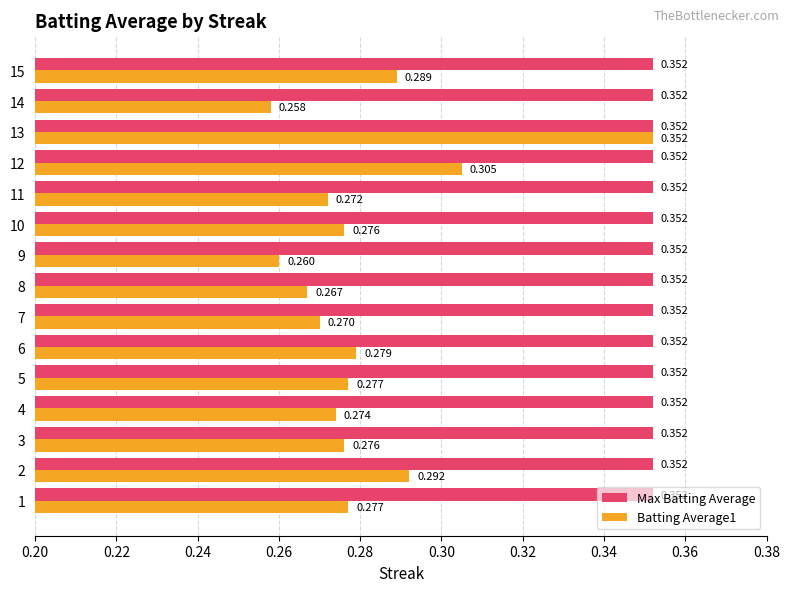

Which series has the largest total across all categories?

Max Batting Average